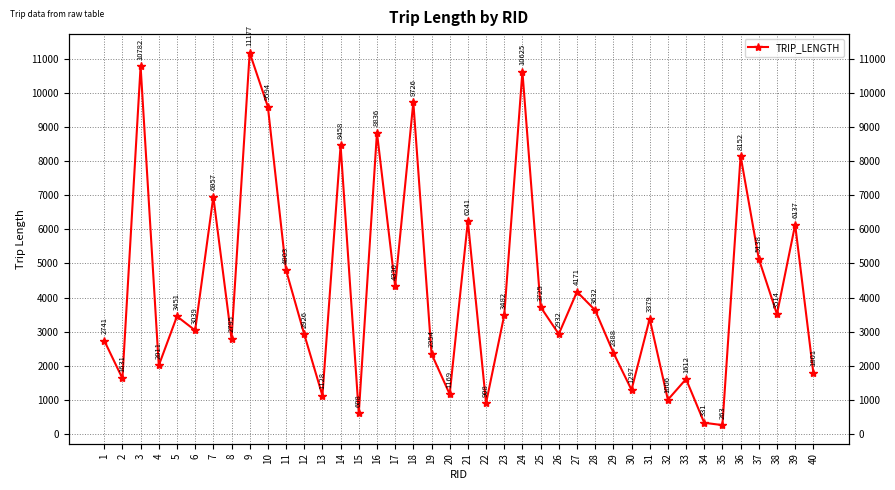

Which has a higher value, 27 or 28?

27